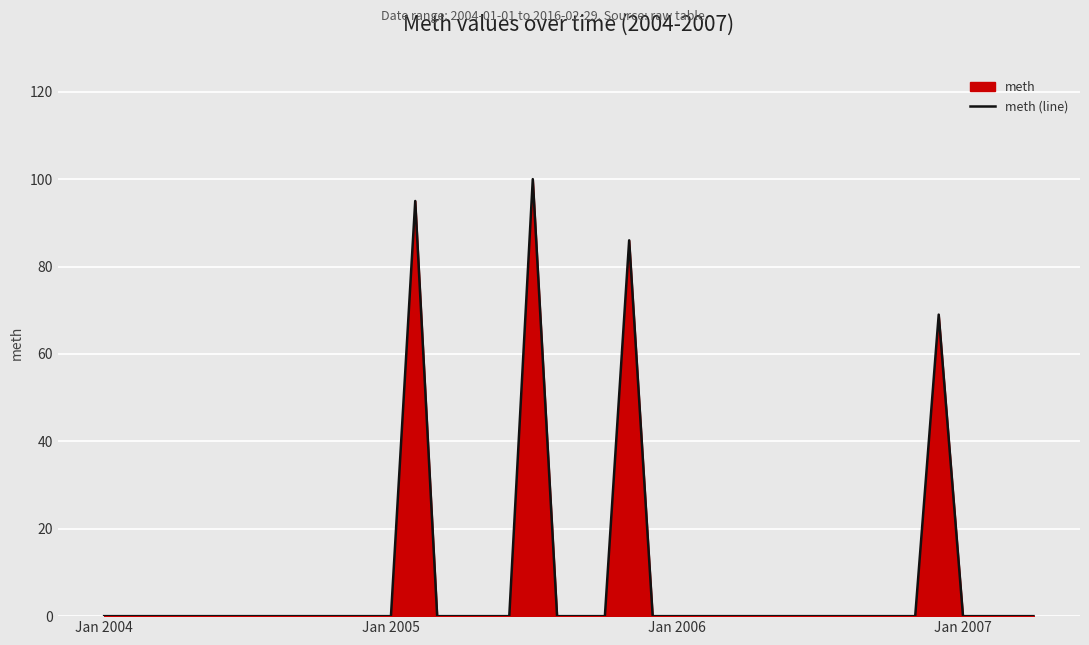

Does the chart display data point markers on the line(s)?

No